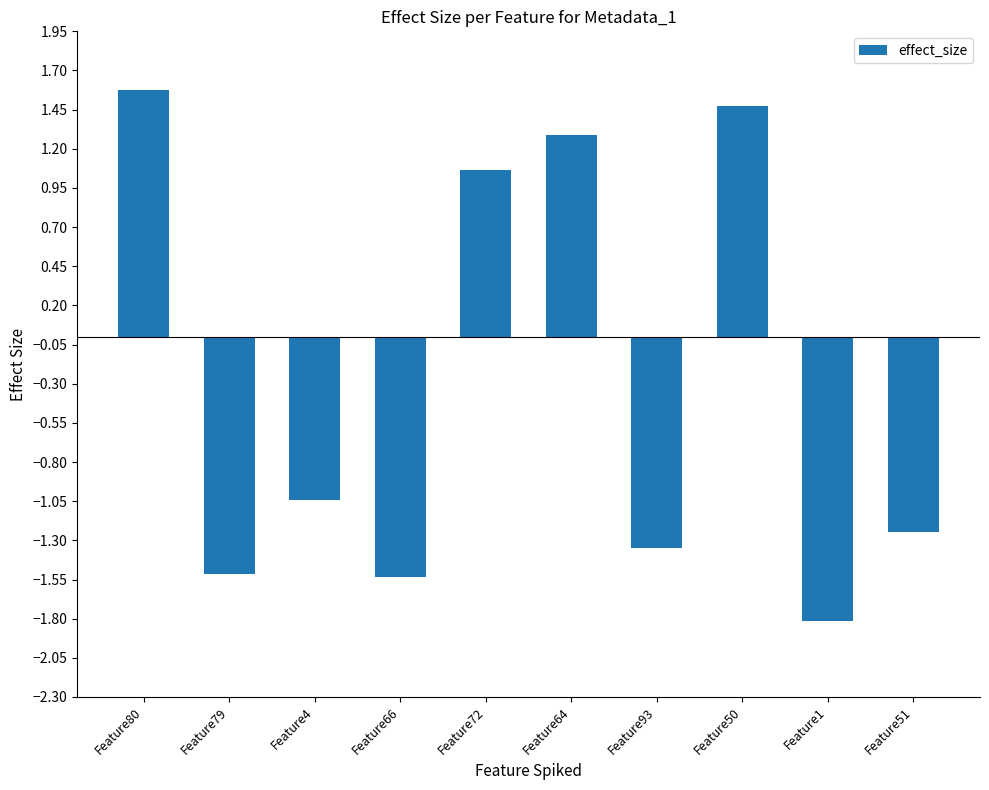

What is the value of the 2nd bar from the left?

-1.5